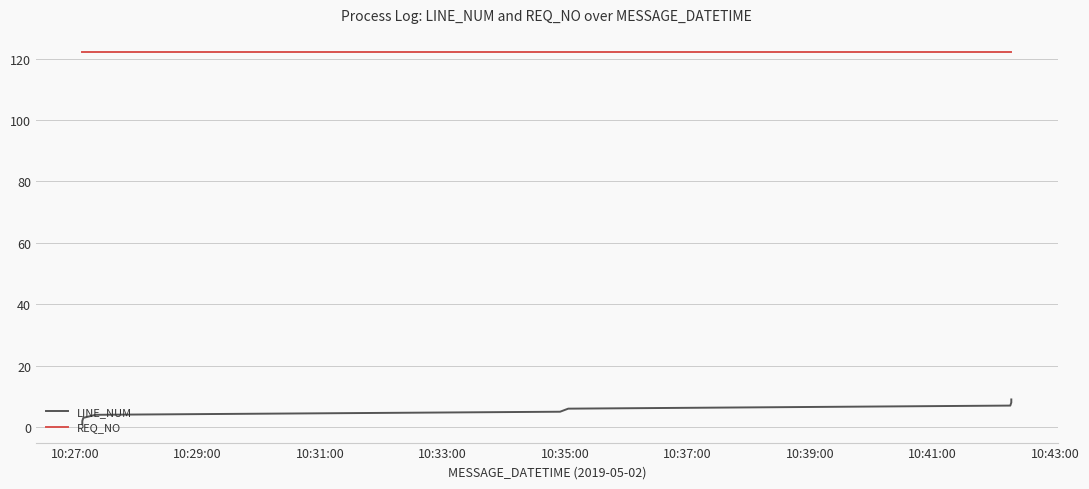

What is the greatest value displayed?

122